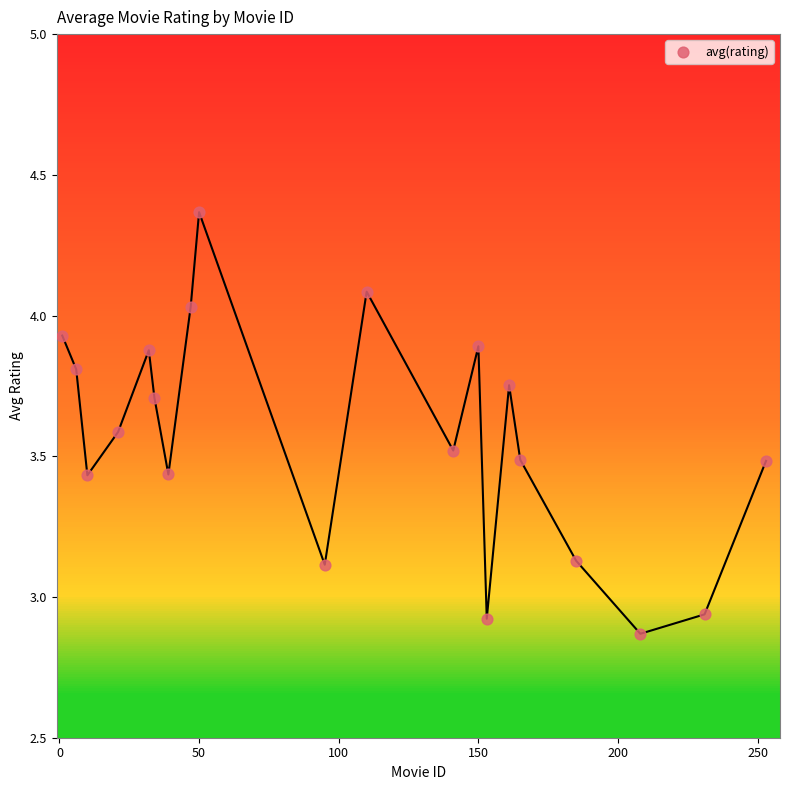

What is the range of Y values (max minus min)?

1.5